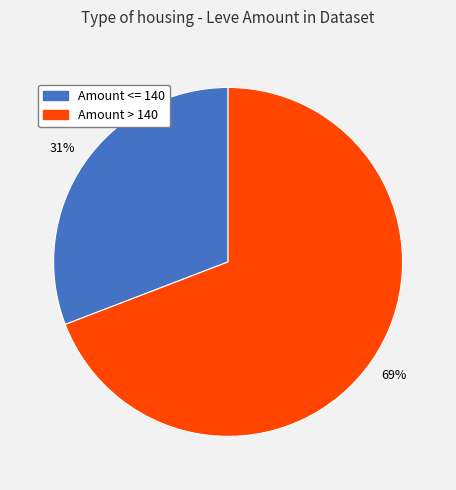

The Amount <= 140 slice represents 31% of the pie. True or false?

True